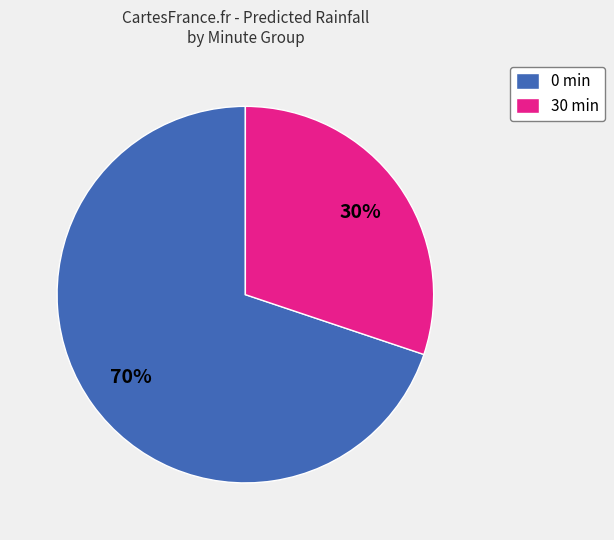

What percentage is the 30 slice, to the nearest percent?

30%